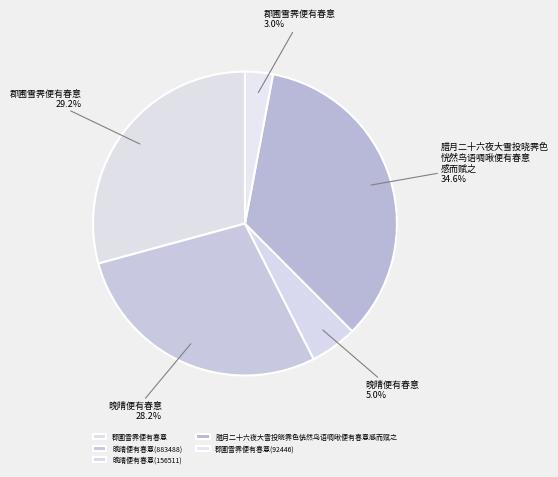

How much of the chart is everything except 晚晴便有春意(156511)?

95.0%